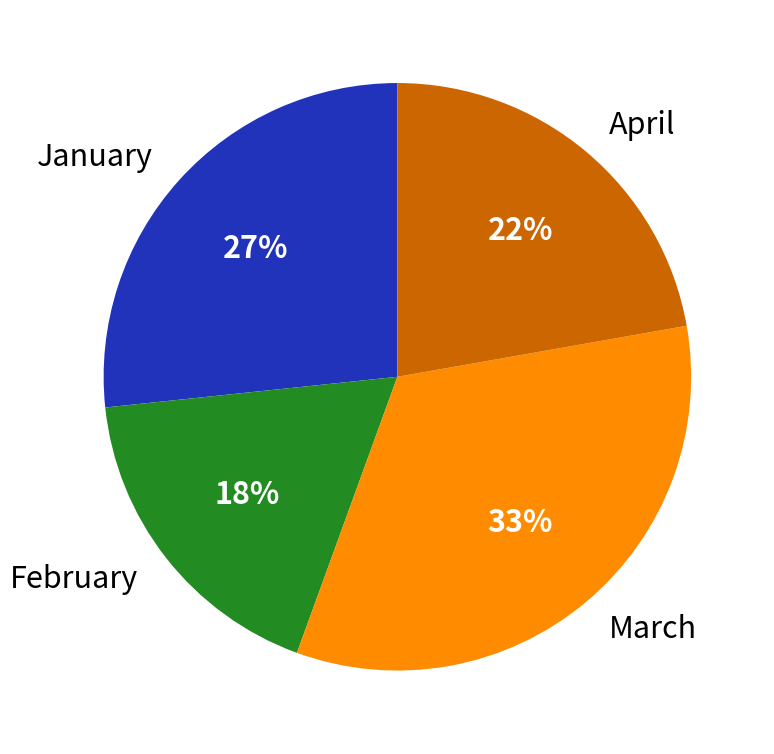

Does any single category account for the majority?

No